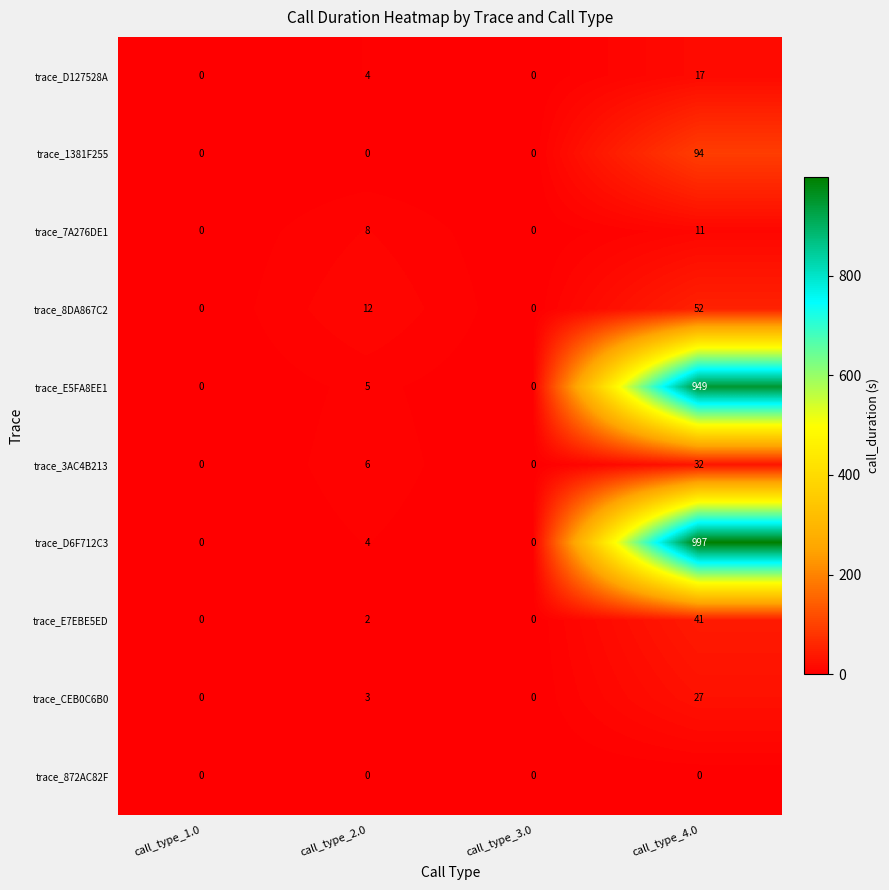

What is the spread (max minus min) of values at call_type_2.0?

12